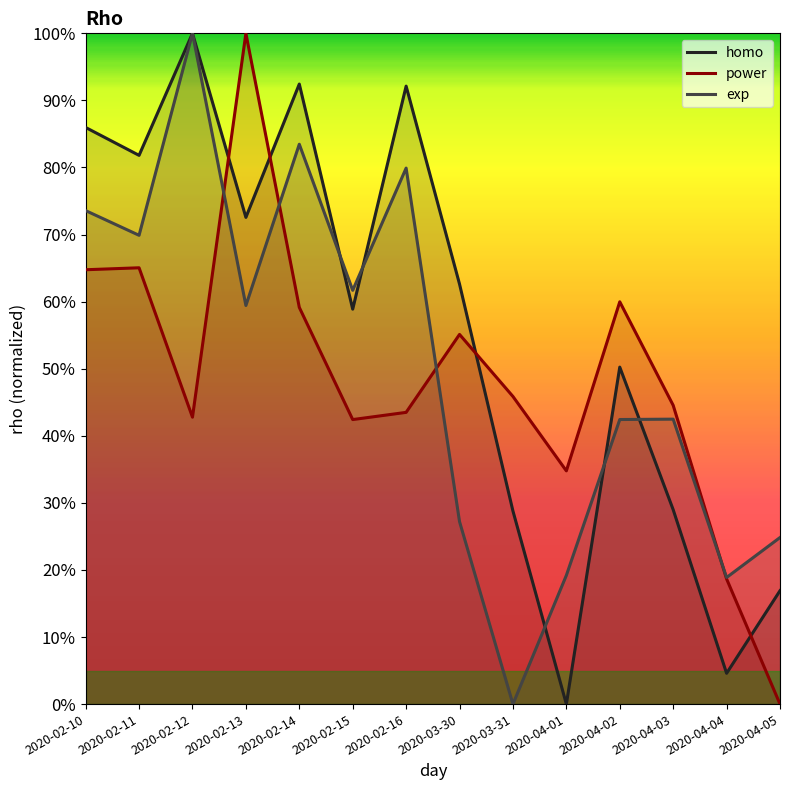

True or false: exp and homo cross at least once.

True